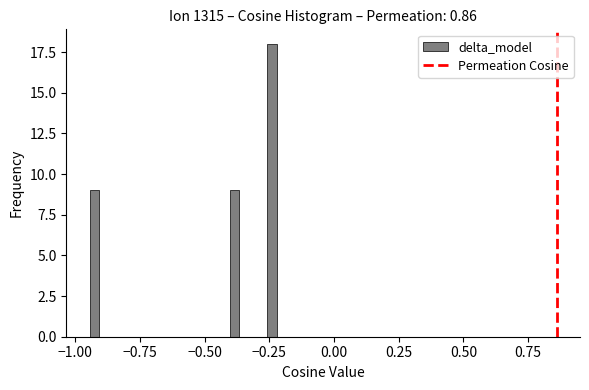

Around what value on the x-axis is the tallest bar? Give the approximate position of its centre, as read against the axis.

-0.25